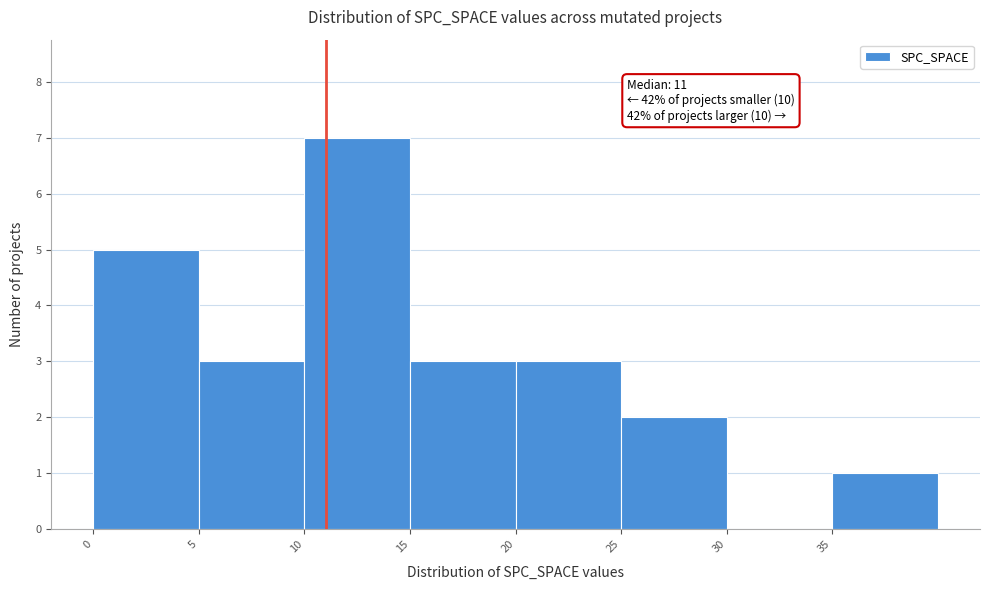

Over which range of the x-axis is the bar tallest?

10 to 15